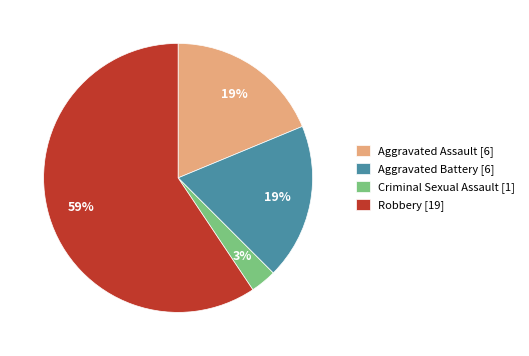

Do Aggravated Assault and Criminal Sexual Assault together represent more than half of the pie?

No